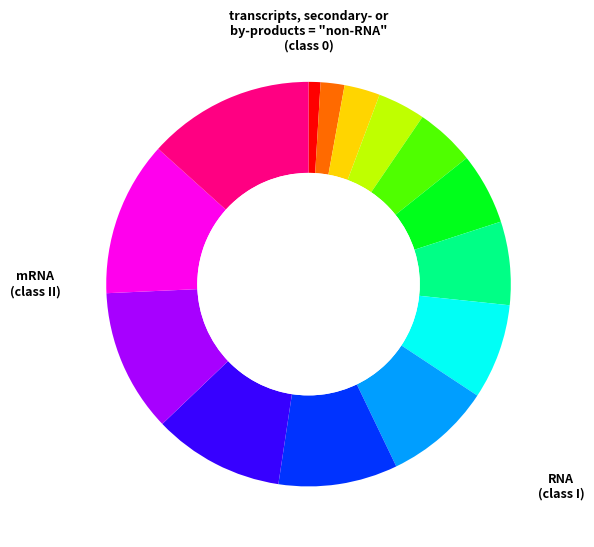

Is there a majority slice in this chart?

No